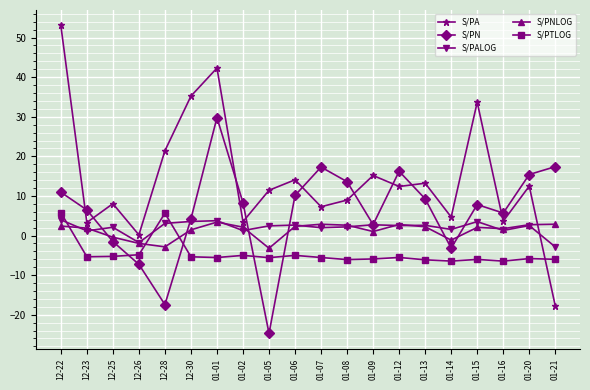

Is the value of S/PN at 01-20 greater than the value of S/PALOG at 01-07?

Yes